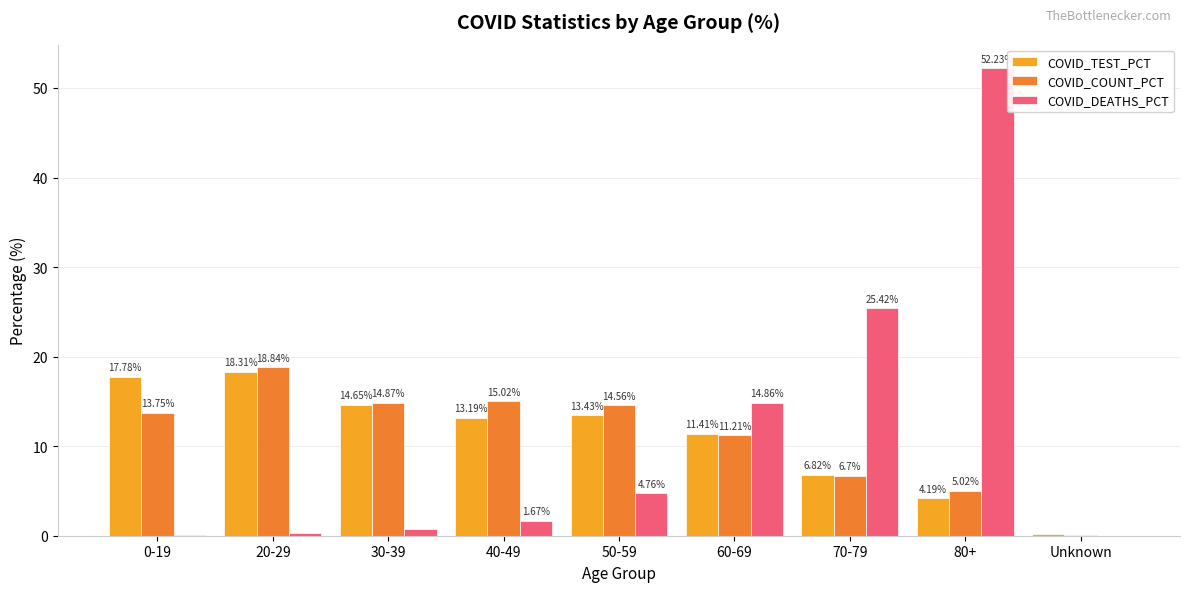

What is the total value across all series at 40-49?

29.9